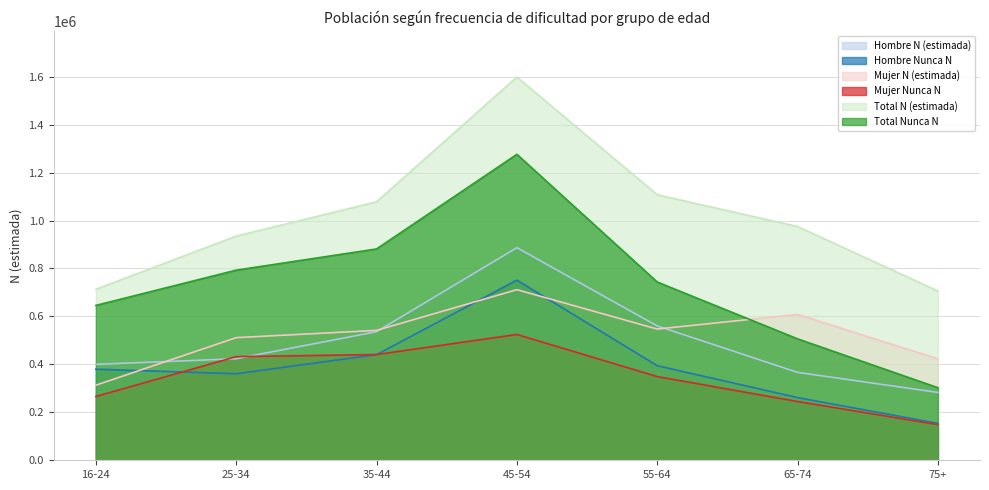

What are all the series names shown in the legend?

Hombre N (estimada), Hombre Nunca N, Mujer N (estimada), Mujer Nunca N, Total N (estimada), Total Nunca N